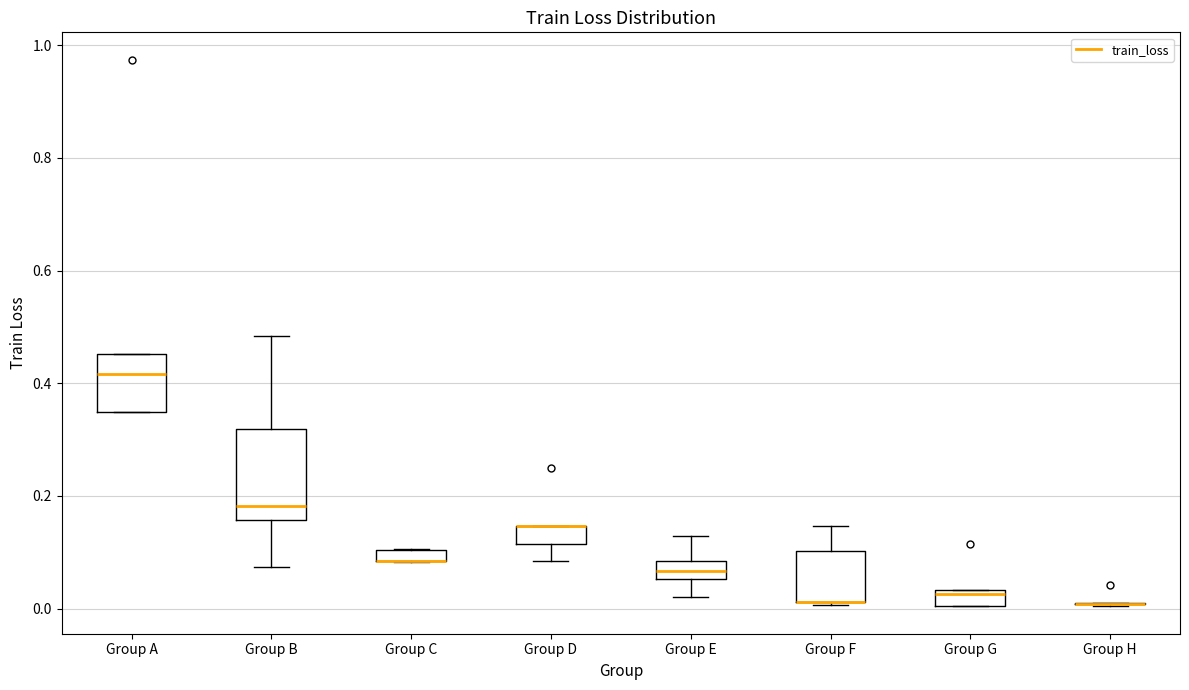

Where is the lower edge of the box for Group C on the y-axis? The values are not printed on the chart, so give them approximately, as read against the axis.

0.08